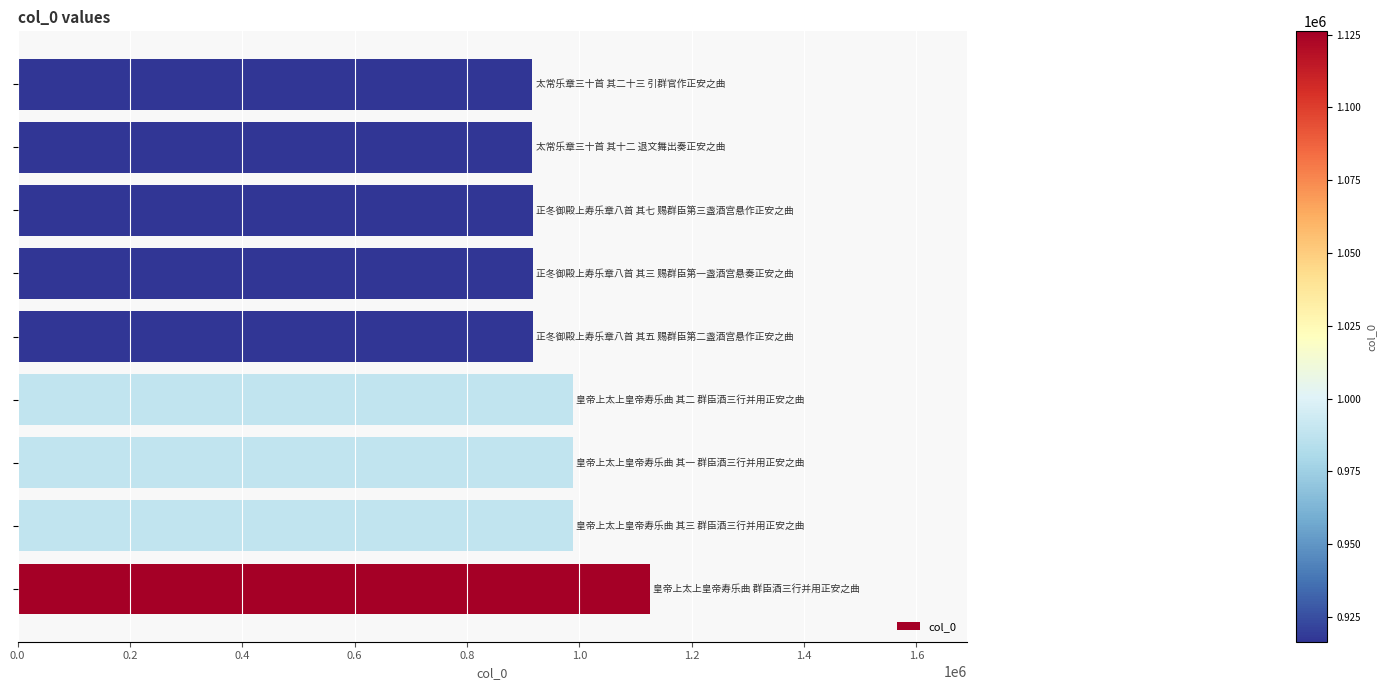

What is the sum of all values?

8673169